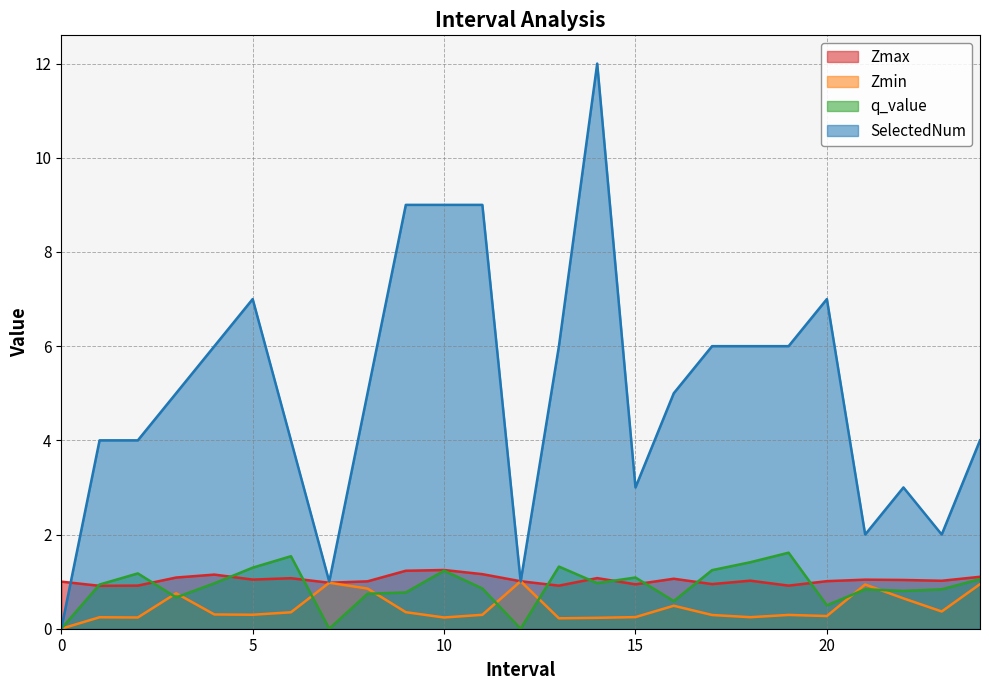

What is the sum of the Zmax values at 2.0 and 24.0?

2.0